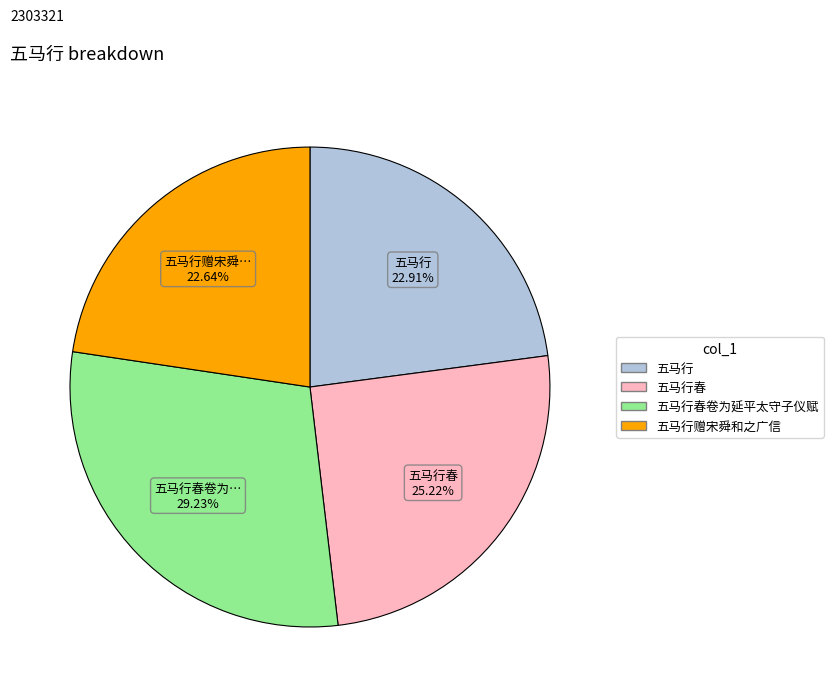

Is there a majority slice in this chart?

No